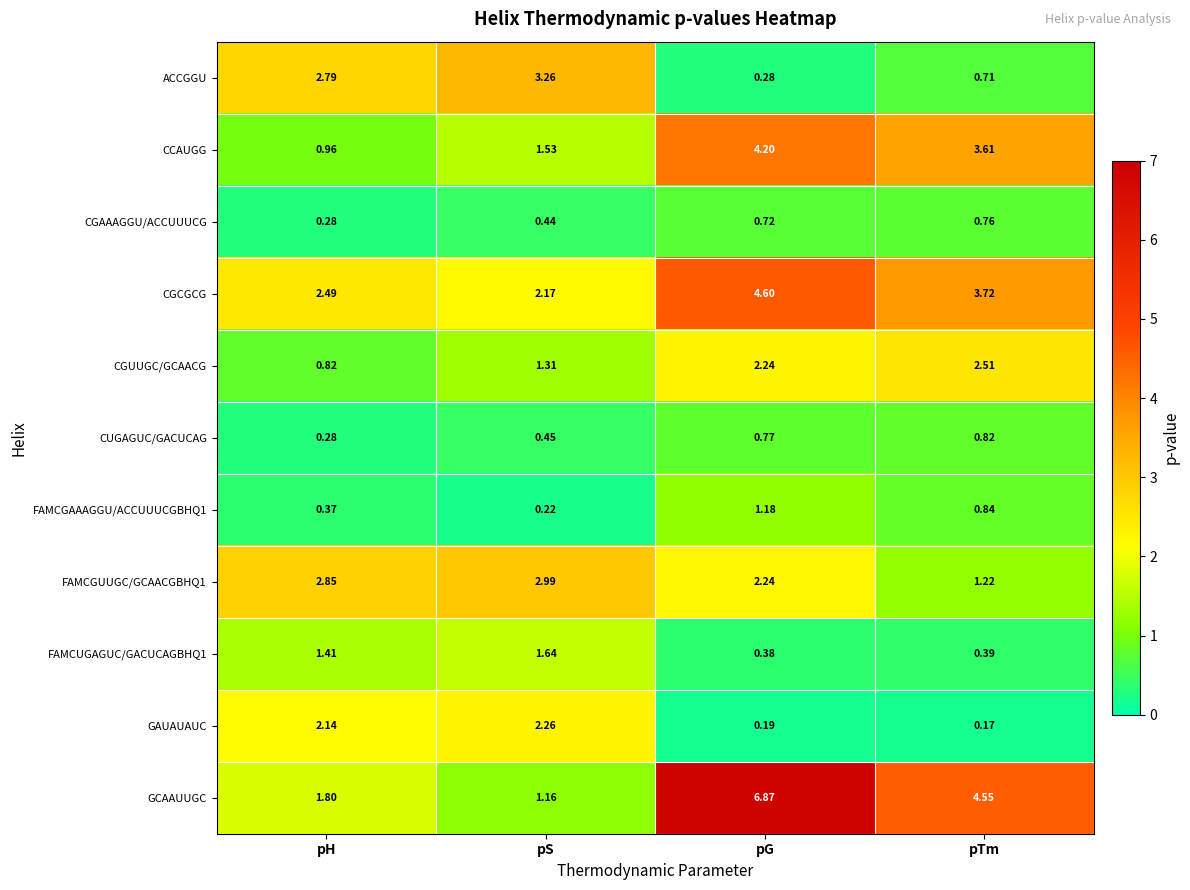

Which series has the widest spread of values?

GCAAUUGC